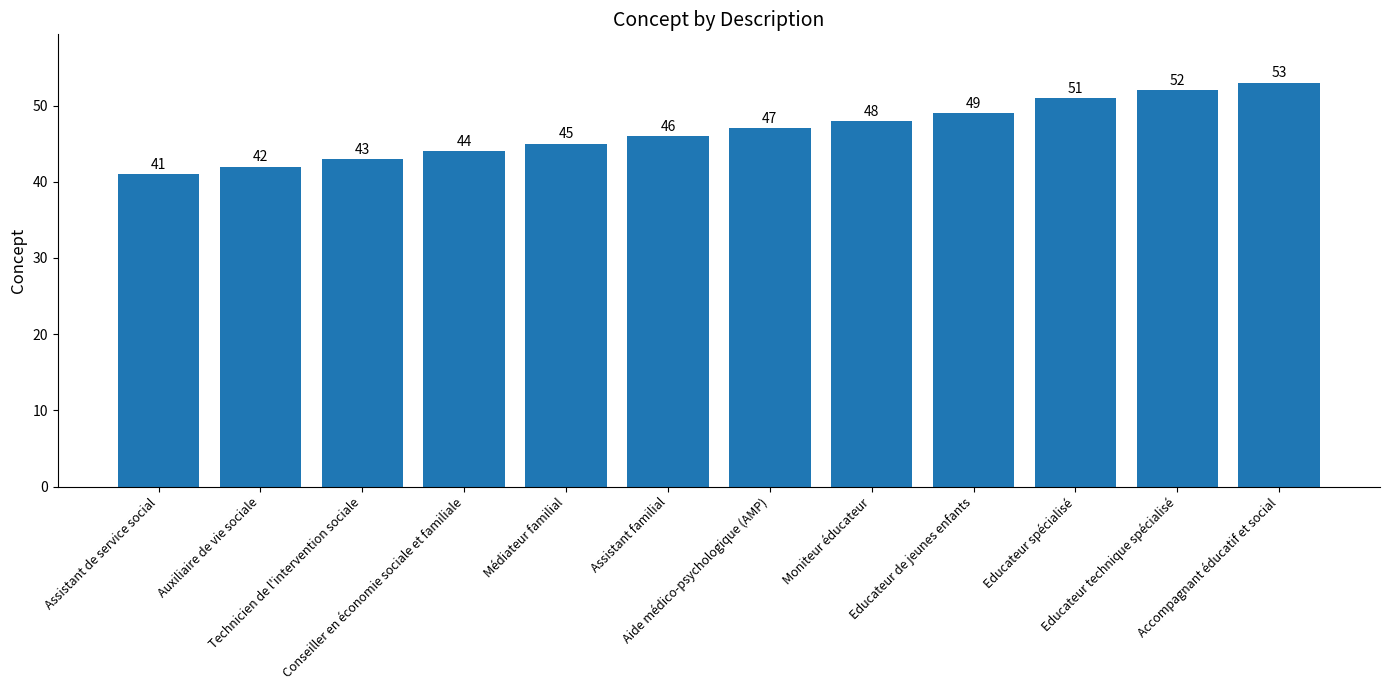

Read the value at Conseiller en économie sociale et familiale, to the nearest 5.

45